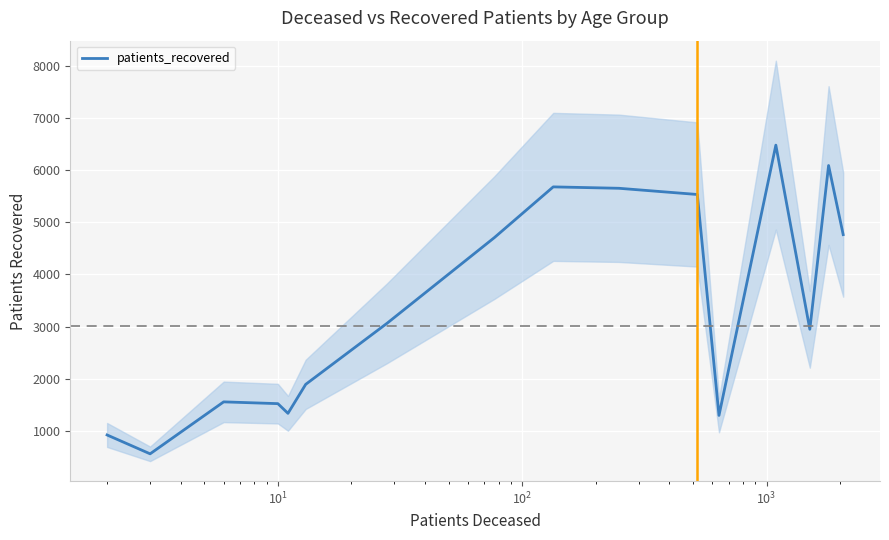

How many lines are shown in the chart?

1